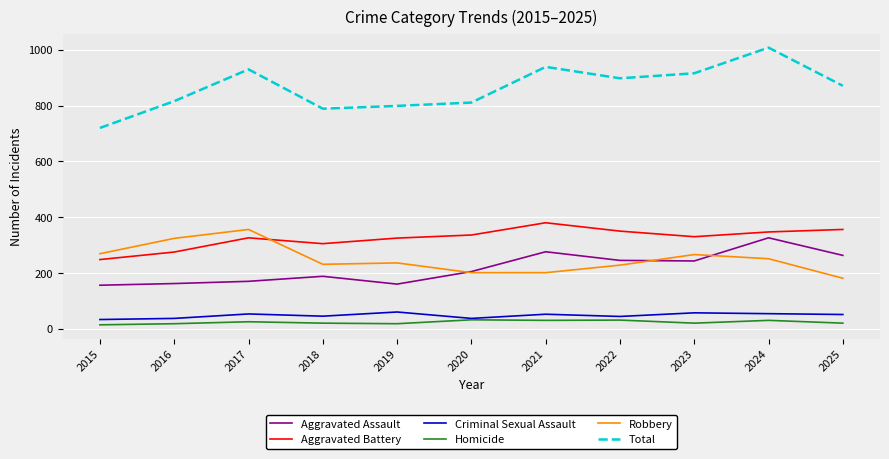

At which label does Aggravated Battery reach its peak?

2021